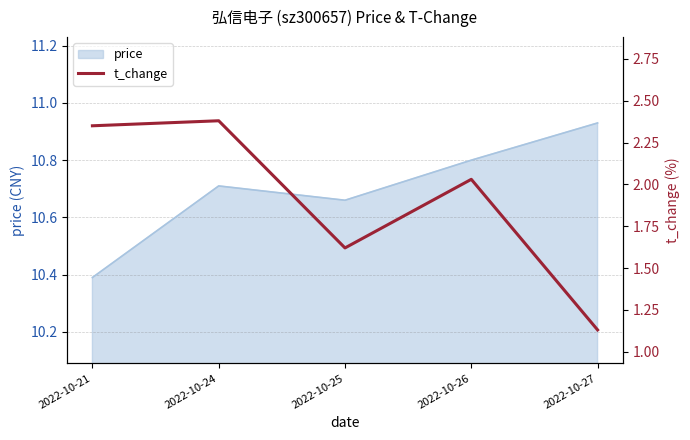

Reading right to left, transcribe all the data shown in this chart.

1.1	2.0	1.6	2.4	2.4